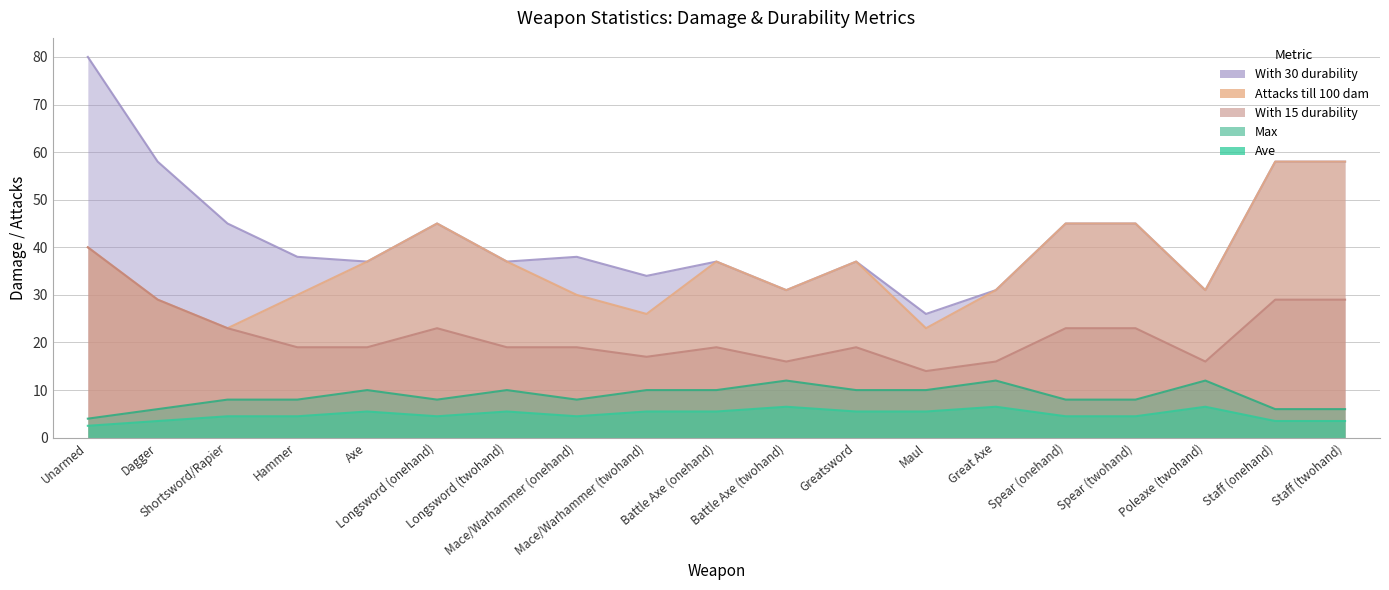

What is the difference between the highest and lowest values at Longsword (onehand)?

40.5